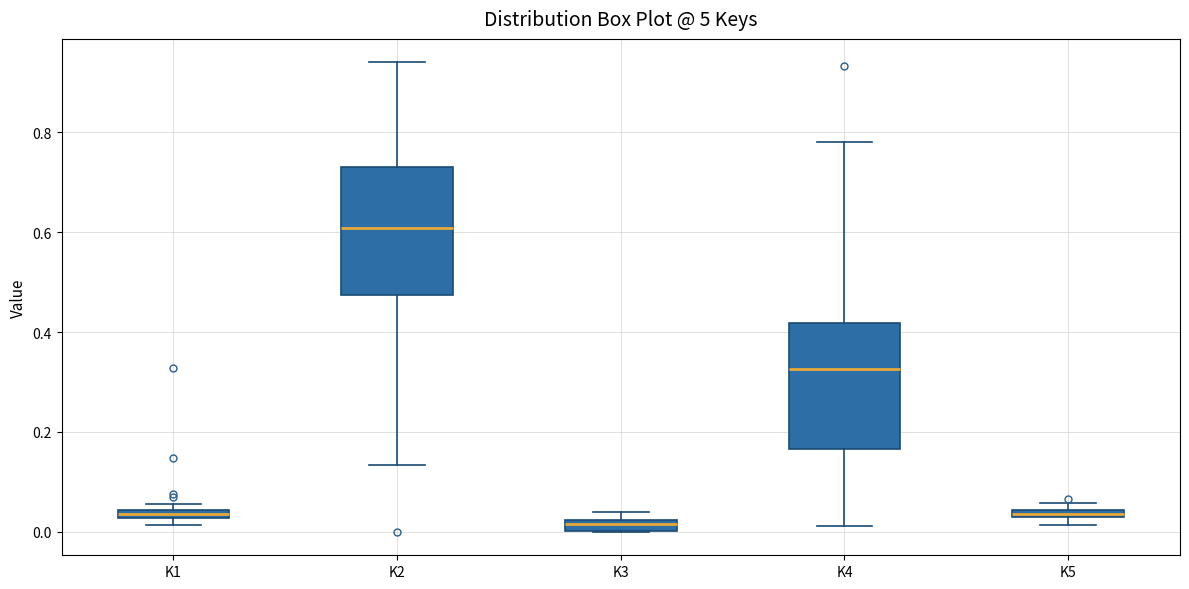

Where is the upper edge of the box for K1 on the y-axis? The values are not printed on the chart, so give them approximately, as read against the axis.

0.04